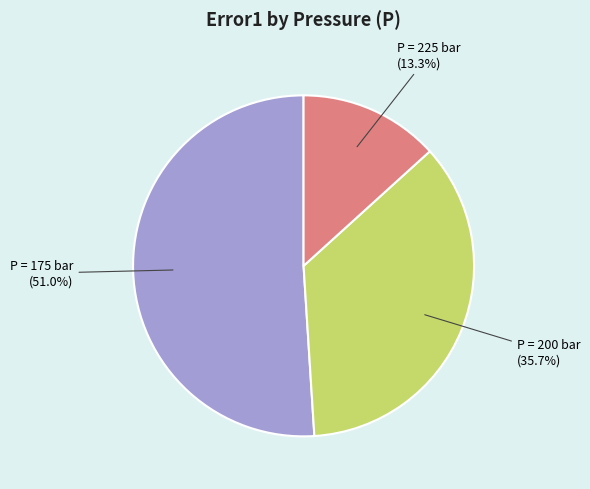

Is there a majority slice in this chart?

Yes